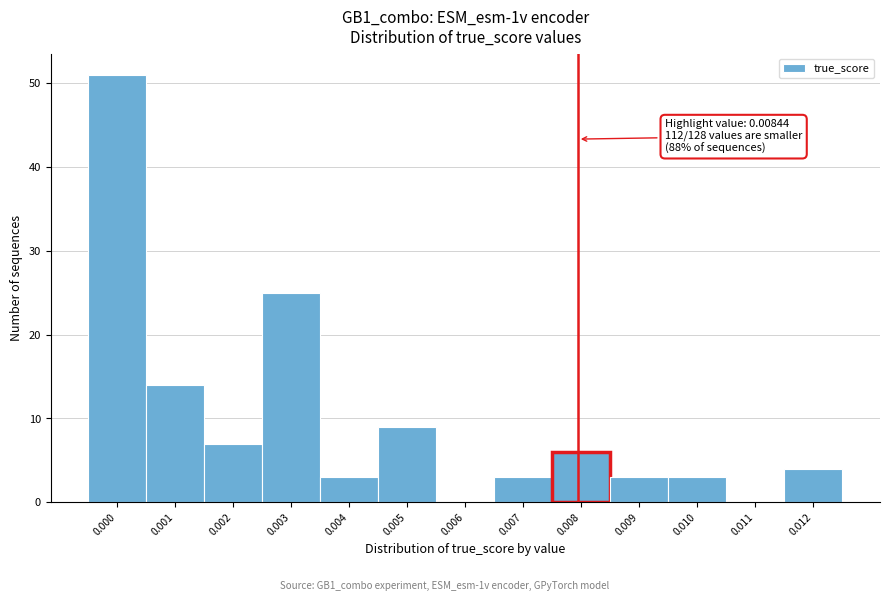

Reading left to right, list all the values displayed in this chart.

0.000=51	0.001=14	0.002=7	0.003=25	0.004=3	0.005=9	0.006=0	0.007=3	0.008=6	0.009=3	0.010=3	0.011=0	0.012=4